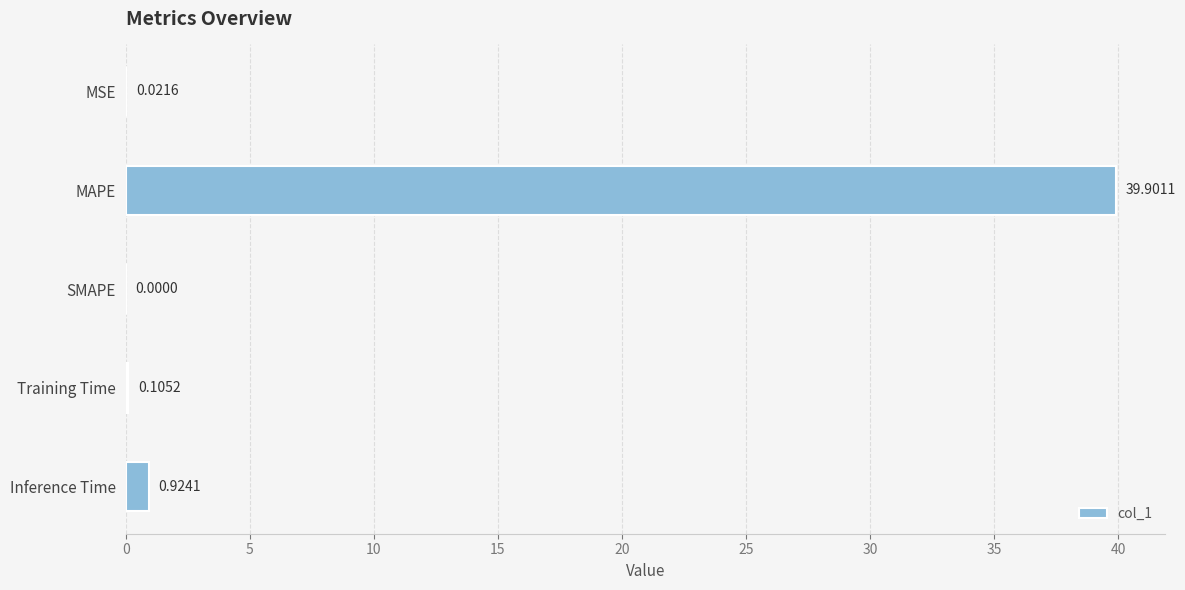

Between Training Time and MAPE, which is larger?

MAPE